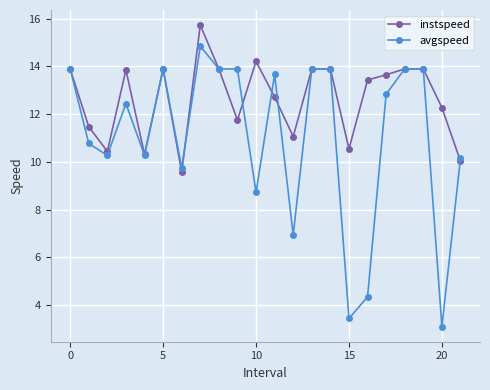

What is the greatest value displayed?

15.7